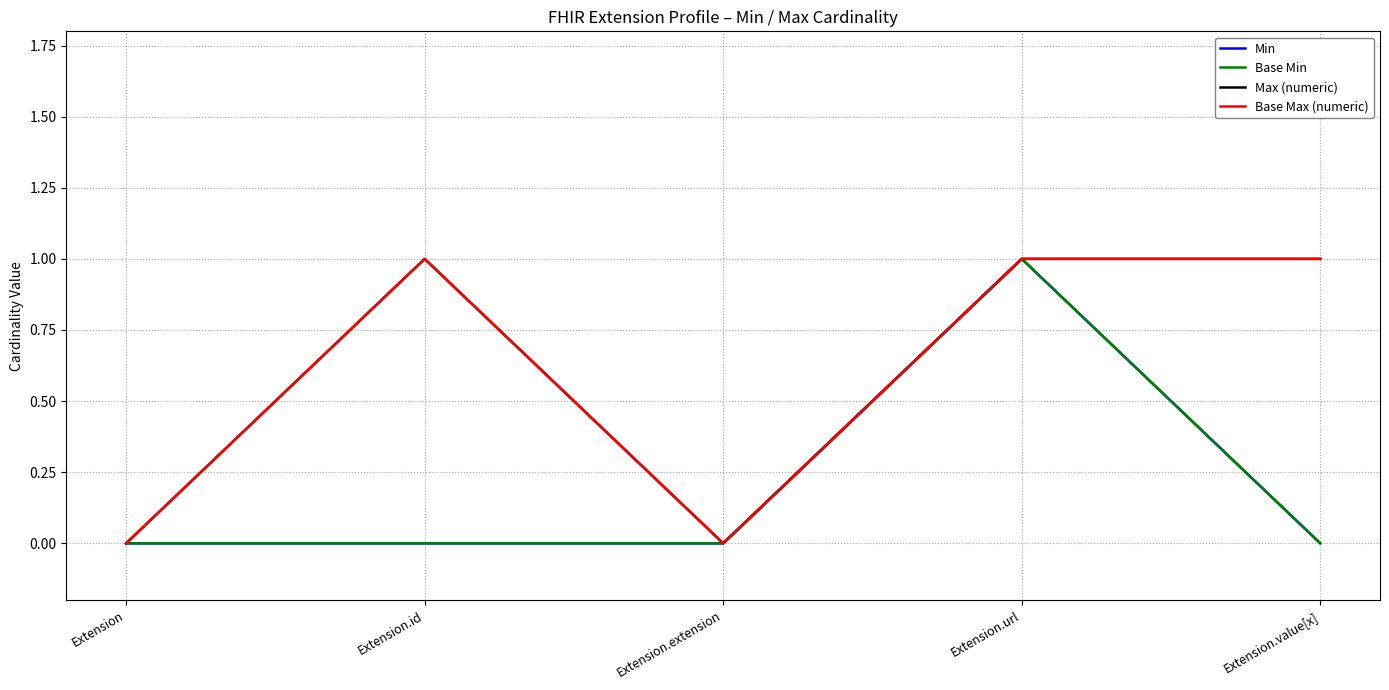

At which label does Min reach its peak?

Extension.url